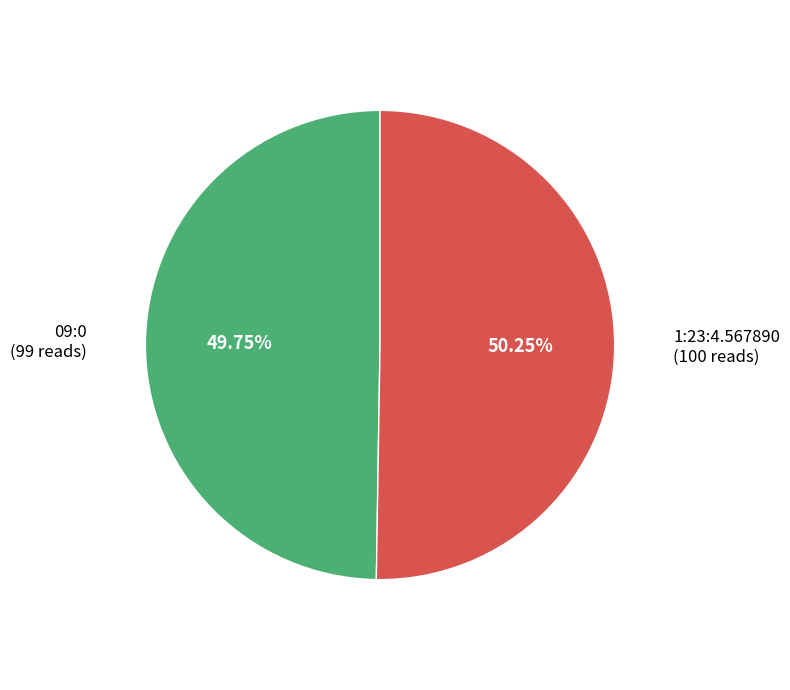

Which category accounts for the majority?

1:23:4.567890